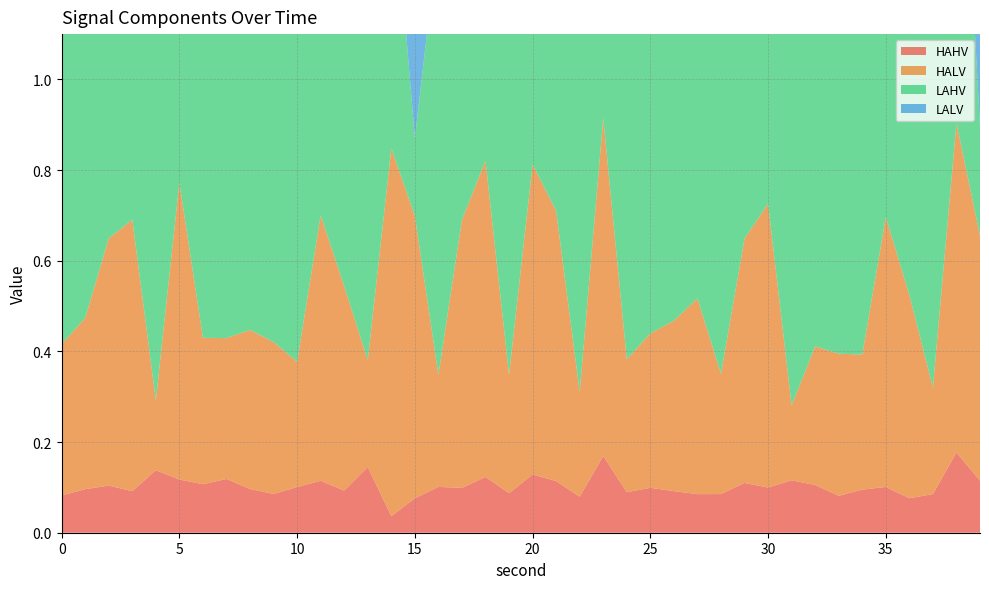

Reading left to right, list all the values displayed in this chart.

HAHV: 0=0.1	1=0.1	2=0.1	3=0.1	4=0.1	5=0.1	6=0.1	7=0.1	8=0.1	9=0.1	10=0.1	11=0.1	12=0.1	13=0.1	14=0.0	15=0.1	16=0.1	17=0.1	18=0.1	19=0.1	20=0.1	21=0.1	22=0.1	23=0.2	24=0.1	25=0.1	26=0.1	27=0.1	28=0.1	29=0.1	30=0.1	31=0.1	32=0.1	33=0.1	34=0.1	35=0.1	36=0.1	37=0.1	38=0.2	39=0.1
HALV: 0=0.3	1=0.4	2=0.5	3=0.6	4=0.2	5=0.7	6=0.3	7=0.3	8=0.4	9=0.3	10=0.3	11=0.6	12=0.5	13=0.2	14=0.8	15=0.6	16=0.2	17=0.6	18=0.7	19=0.3	20=0.7	21=0.6	22=0.2	23=0.7	24=0.3	25=0.3	26=0.4	27=0.4	28=0.3	29=0.5	30=0.6	31=0.2	32=0.3	33=0.3	34=0.3	35=0.6	36=0.4	37=0.2	38=0.7	39=0.5
LAHV: 0=1.0	1=1.0	2=1.0	3=1.0	4=0.9	5=1.0	6=0.9	7=1.0	8=1.0	9=1.0	10=1.0	11=1.0	12=0.7	13=0.7	14=0.6	15=0.2	16=1.0	17=1.0	18=1.0	19=1.0	20=1.0	21=1.0	22=1.0	23=1.0	24=1.0	25=1.0	26=1.0	27=1.0	28=1.0	29=1.0	30=1.0	31=0.9	32=1.0	33=1.0	34=1.0	35=1.0	36=1.0	37=1.0	38=0.9	39=0.2
LALV: 0=0.4	1=0.4	2=0.4	3=0.4	4=0.7	5=0.4	6=0.6	7=0.6	8=0.6	9=0.3	10=0.5	11=0.6	12=0.1	13=0.8	14=0.1	15=0.5	16=0.8	17=0.4	18=0.3	19=0.6	20=0.5	21=0.2	22=0.7	23=0.3	24=0.8	25=0.5	26=0.3	27=0.3	28=0.7	29=0.6	30=0.4	31=0.8	32=0.5	33=0.5	34=0.5	35=0.4	36=0.2	37=0.5	38=0.3	39=0.6